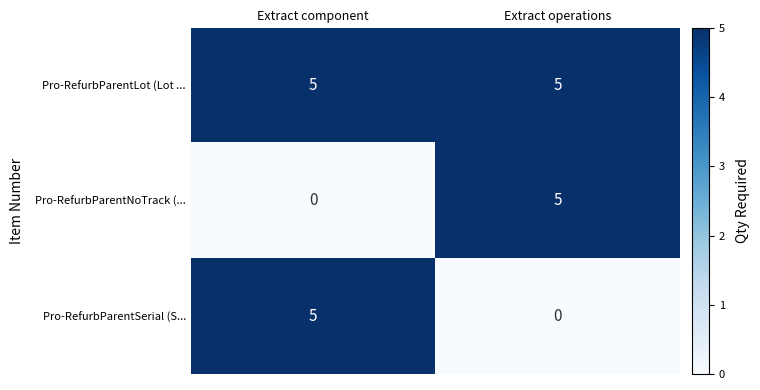

What is the difference between the maximum and minimum values in the Pro-RefurbParentNoTrack (... series?

5